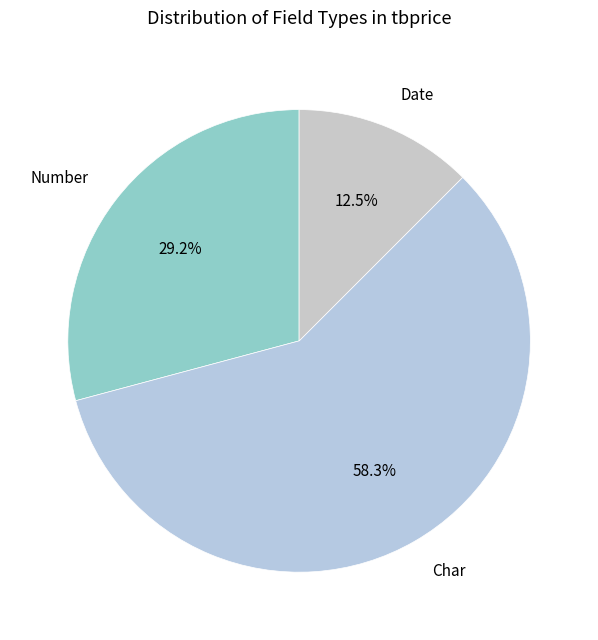

Rank the categories by value from highest to lowest.

Char, Number, Date